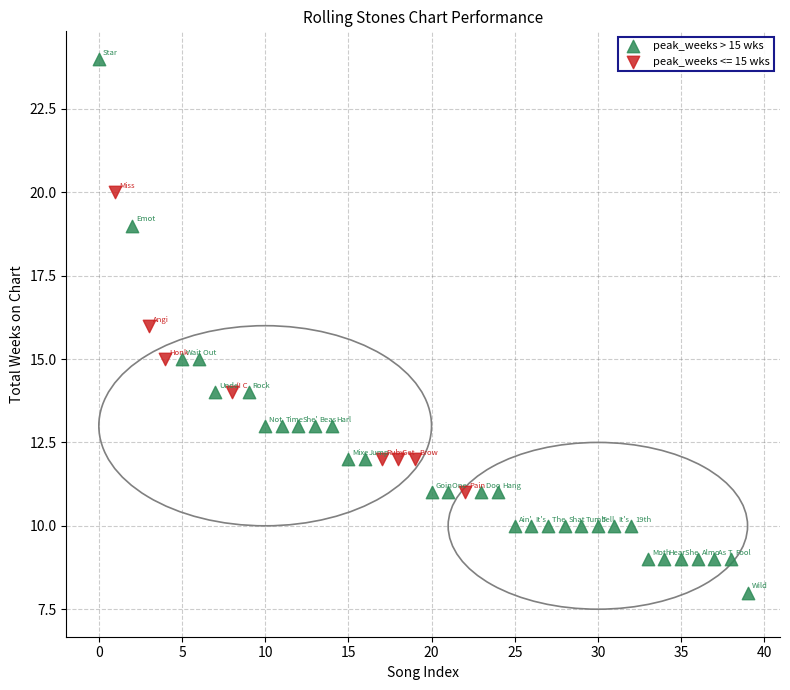

Which series has the widest spread of Y values?

peak_weeks > 15 wks